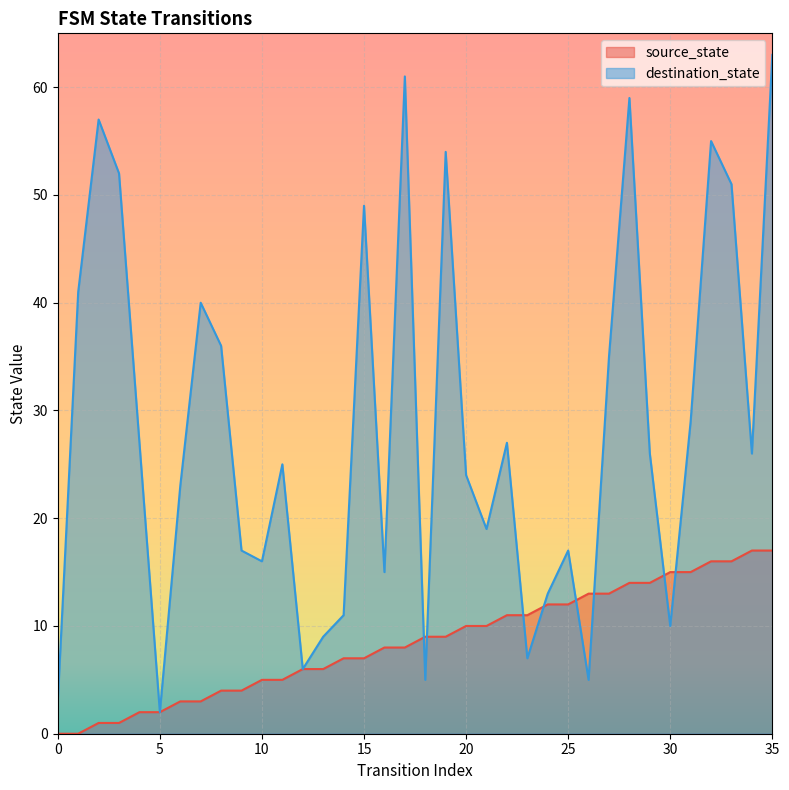

Which category has the lowest value in the destination_state series?

5